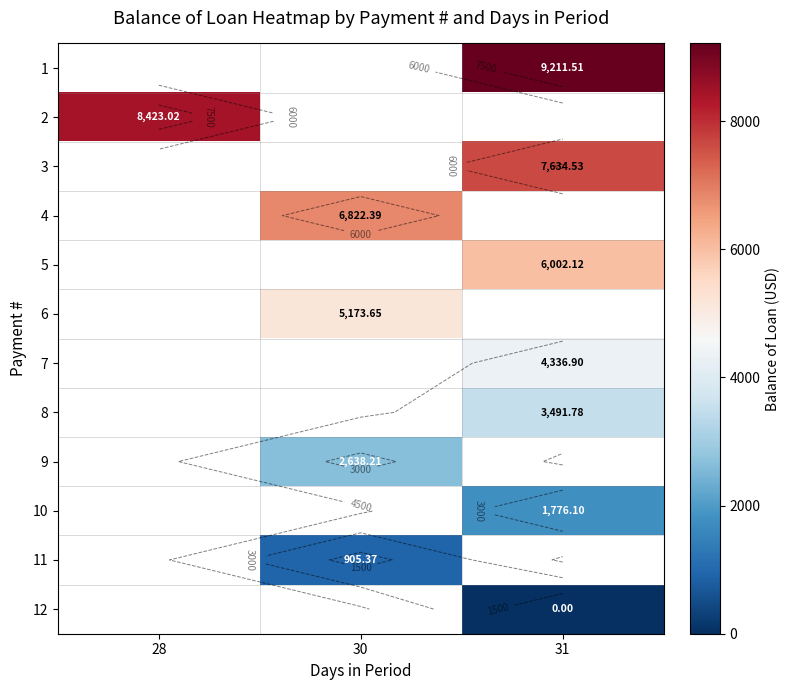

Rank the series by their maximum value, from highest to lowest.

1, 2, 3, 4, 5, 6, 7, 8, 9, 10, 11, 12